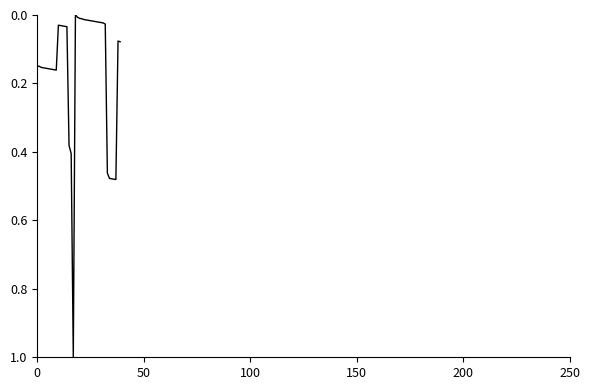

What is the difference between the maximum and minimum values?

1.0